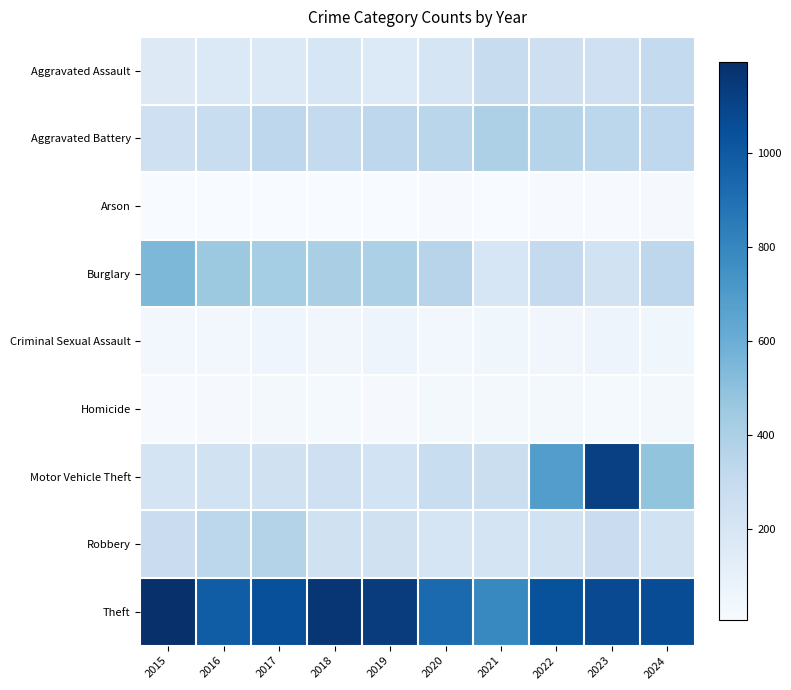

Count the number of data series in this chart.

9